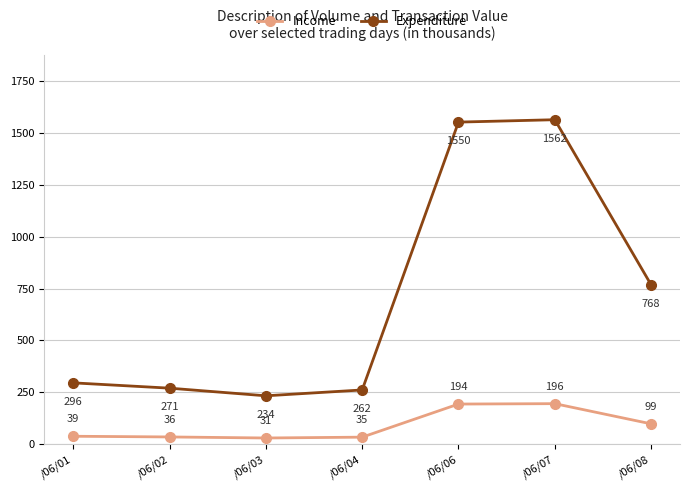

What is the average value of the Expenditure series?

706.1